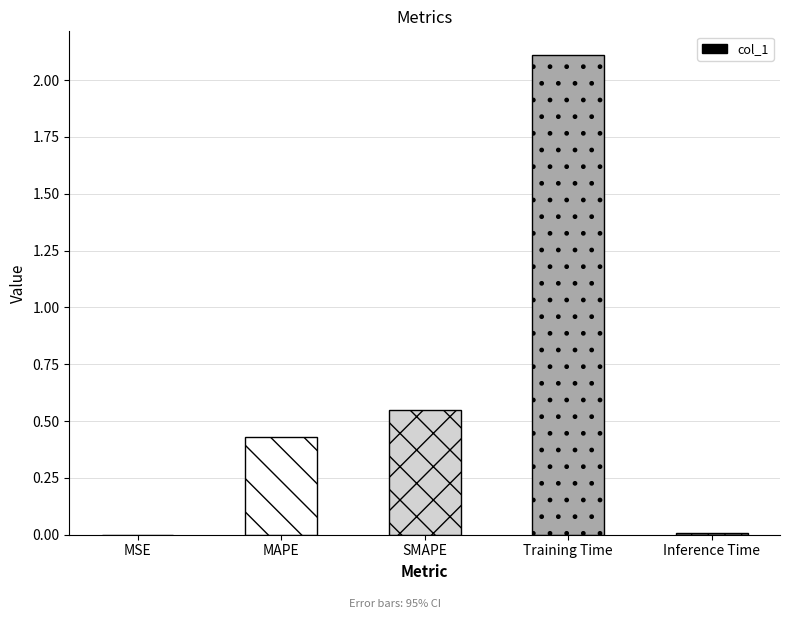

The chart shows a value of 2.1 at Training Time. True or false?

True